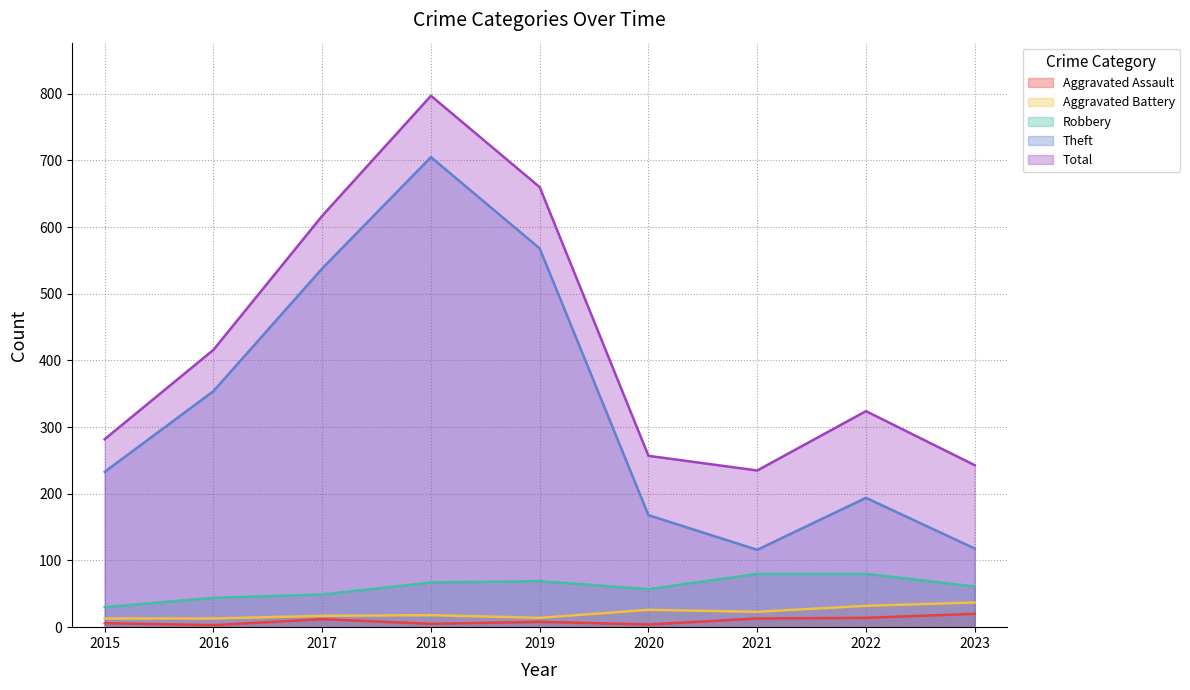

What is the difference between the second highest and second lowest values in the Total series?

417